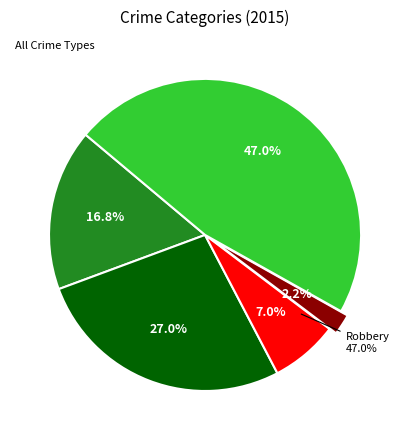

What percentage is the Robbery slice, to the nearest percent?

47%